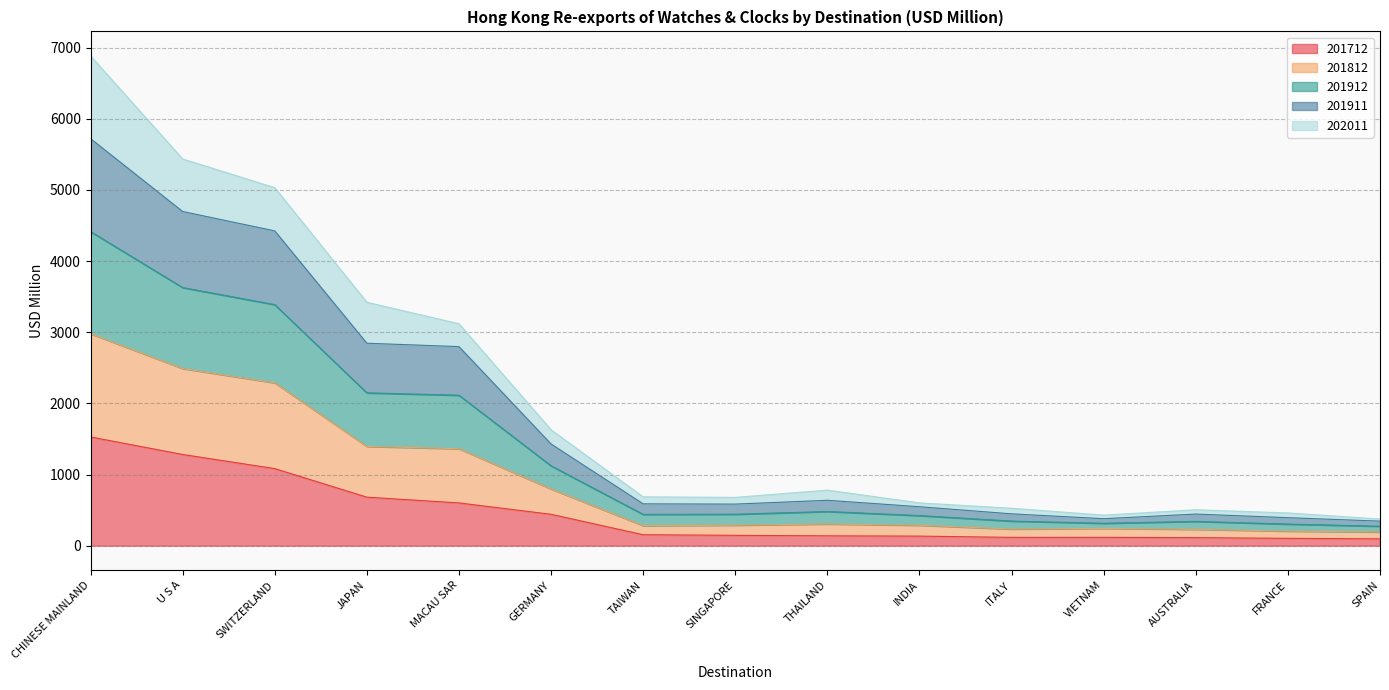

Which series has the largest total across all categories?

201912